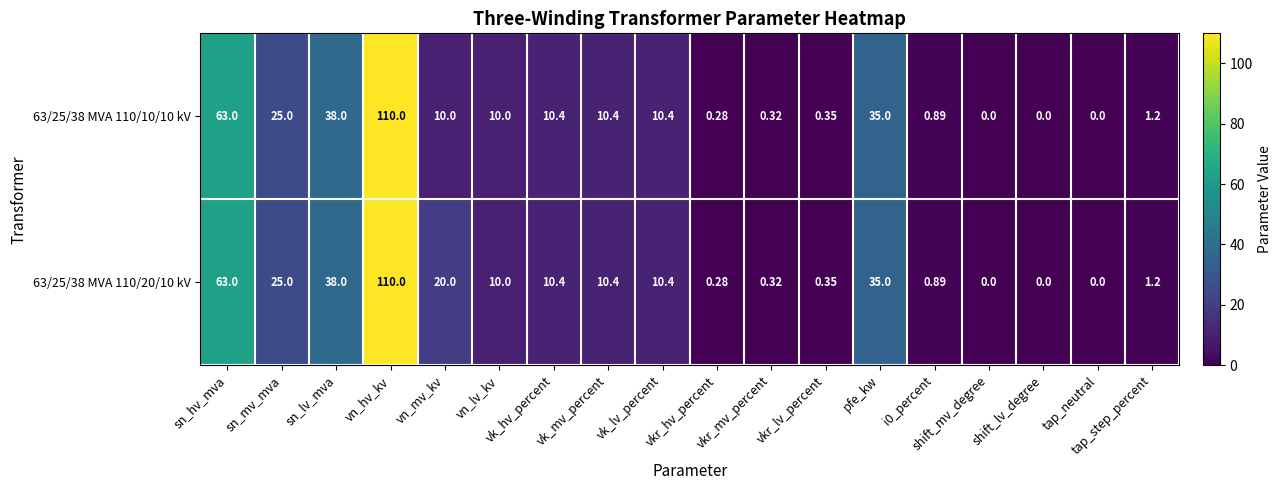

At which category is the sum across all series the highest?

vn_hv_kv